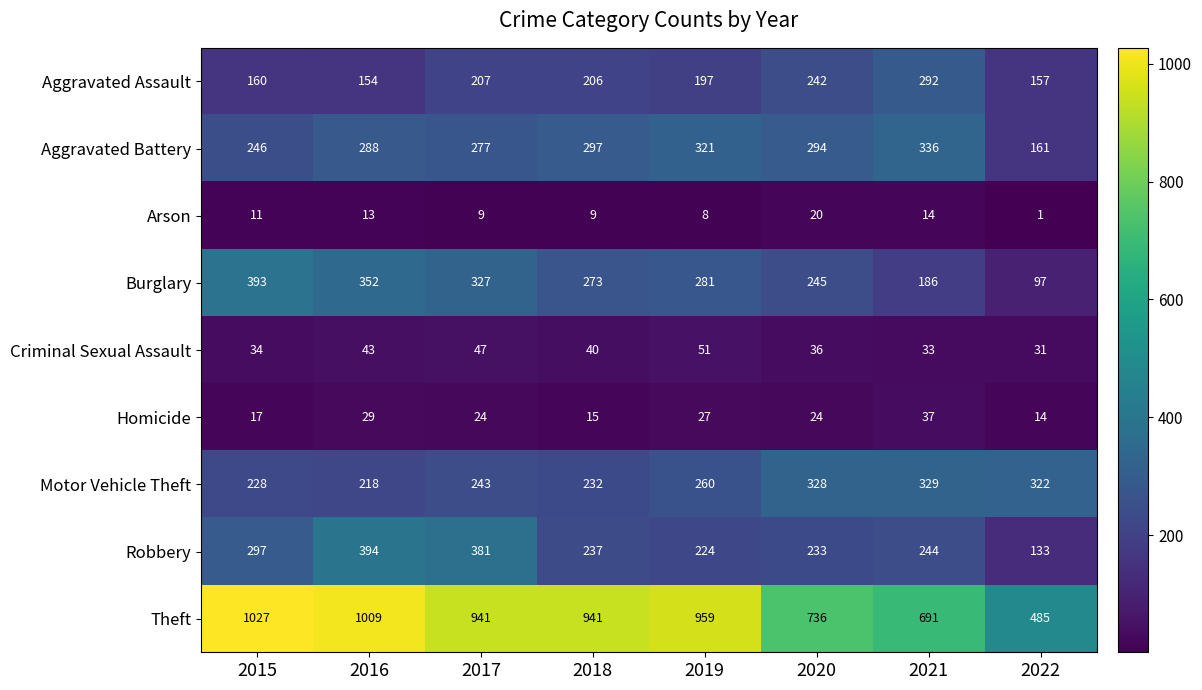

True or false: Homicide has a value of 39 at 2017.

False